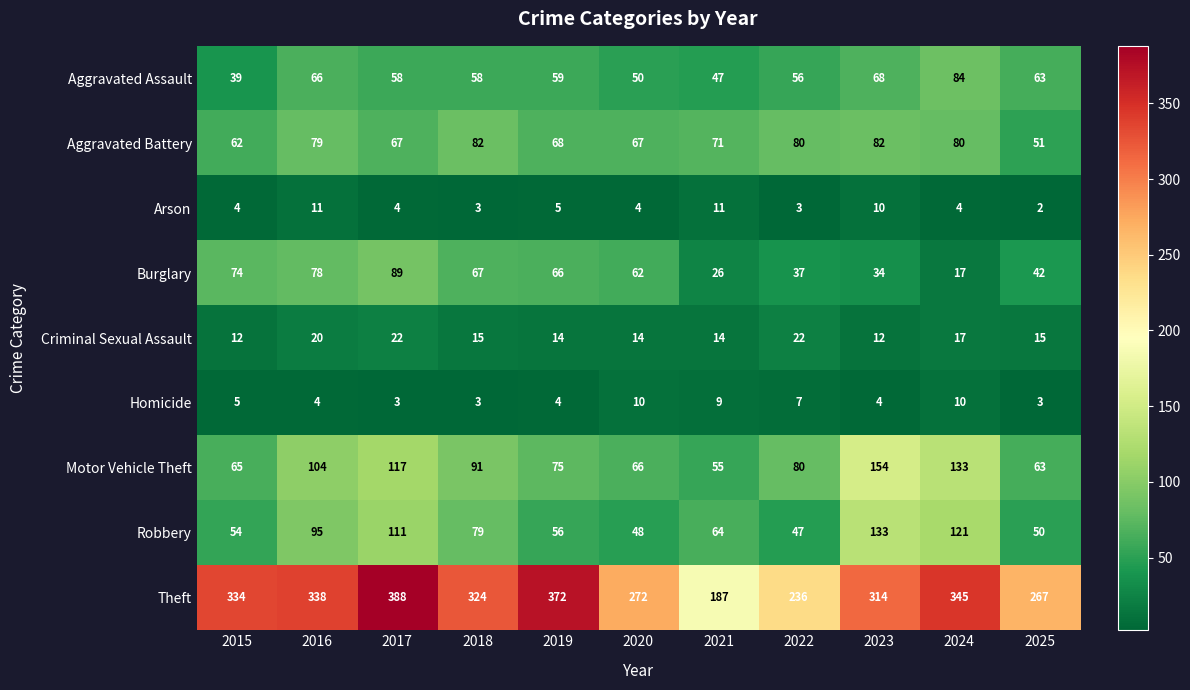

Count the Criminal Sexual Assault values in the range 14 to 20.

7